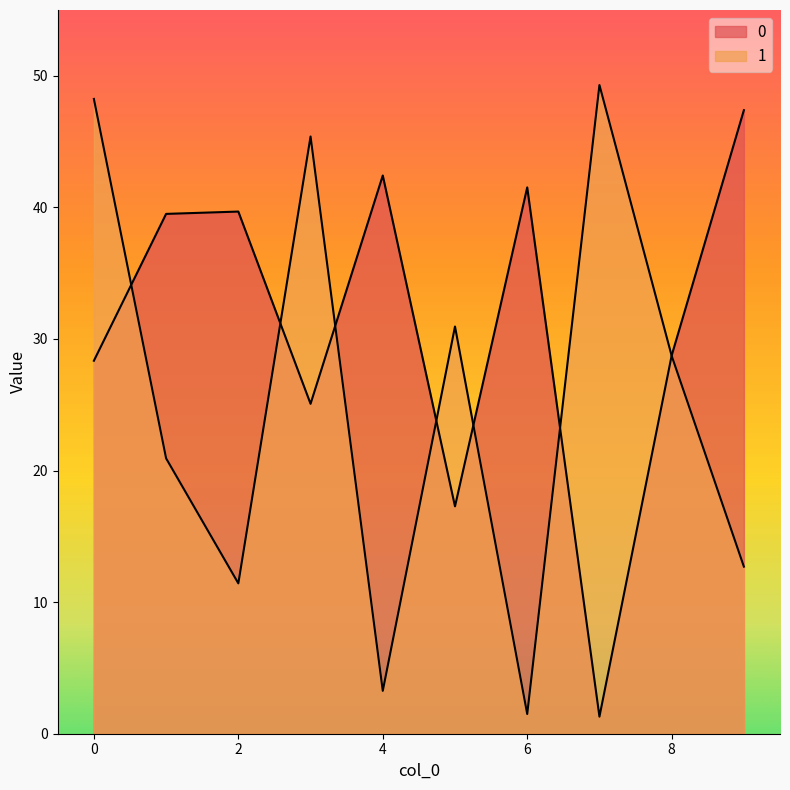

Reading right to left, list all the values displayed in this chart.

0: 47.4	28.7	1.3	41.5	17.3	42.4	25.1	39.7	39.5	28.3
1: 12.7	28.7	49.3	1.5	30.9	3.3	45.4	11.4	20.9	48.2